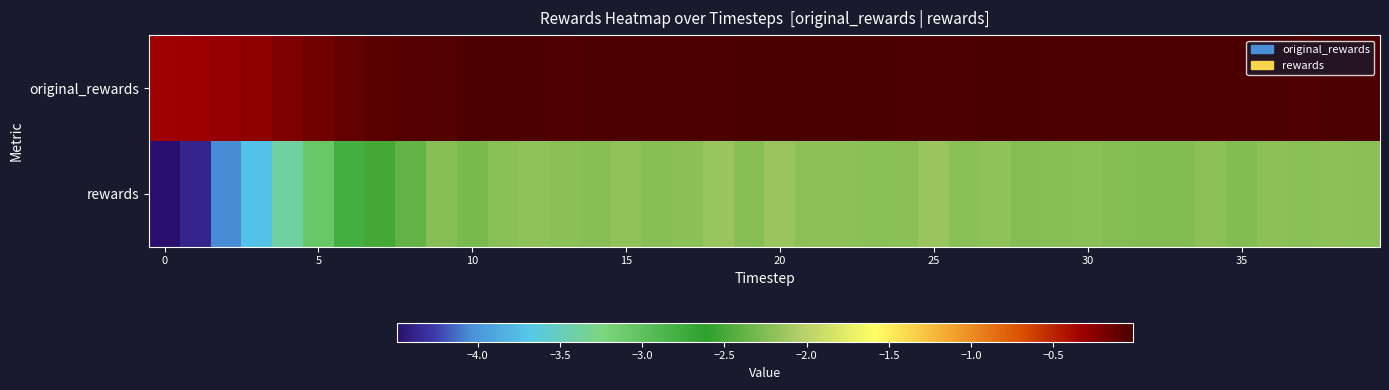

Which series has the largest range (max minus min)?

rewards